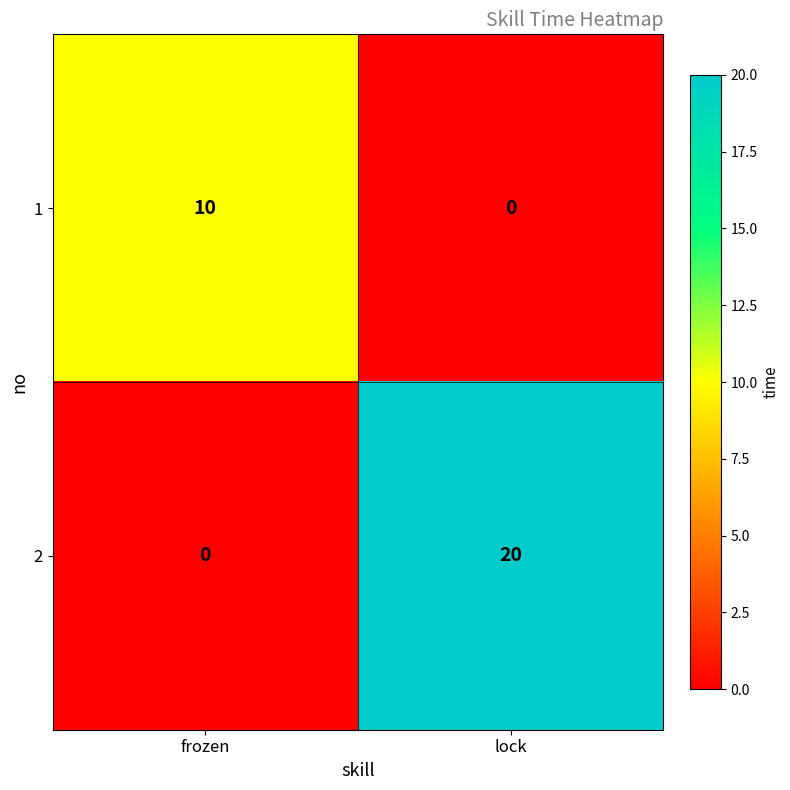

The 1 series shows 0 at lock. True or false?

True